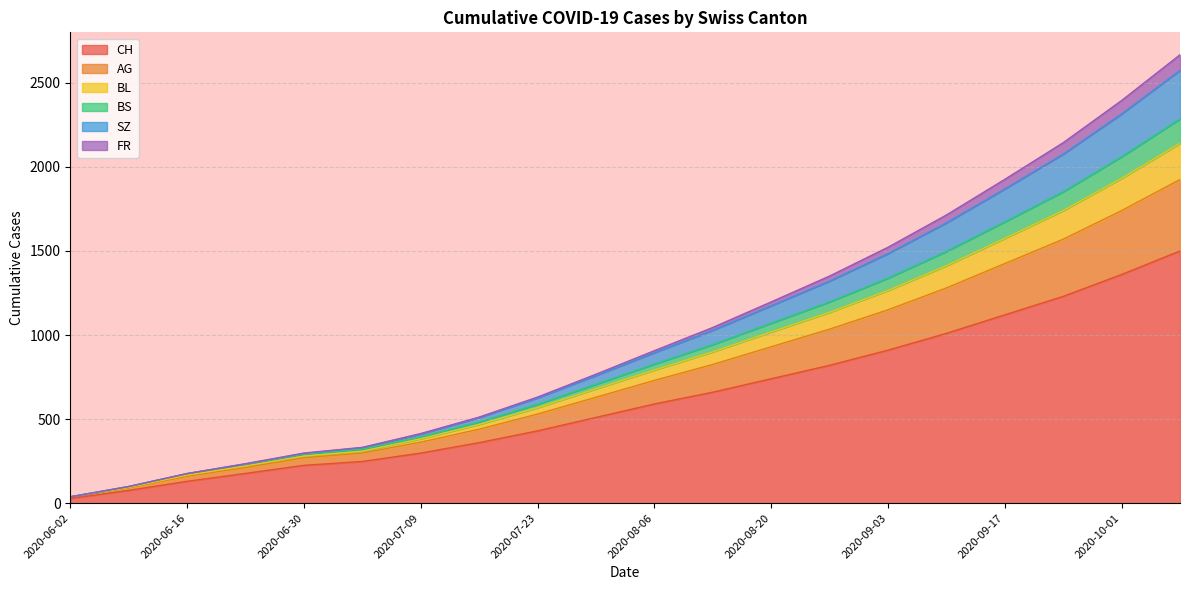

True or false: CH and BS cross at least once.

False